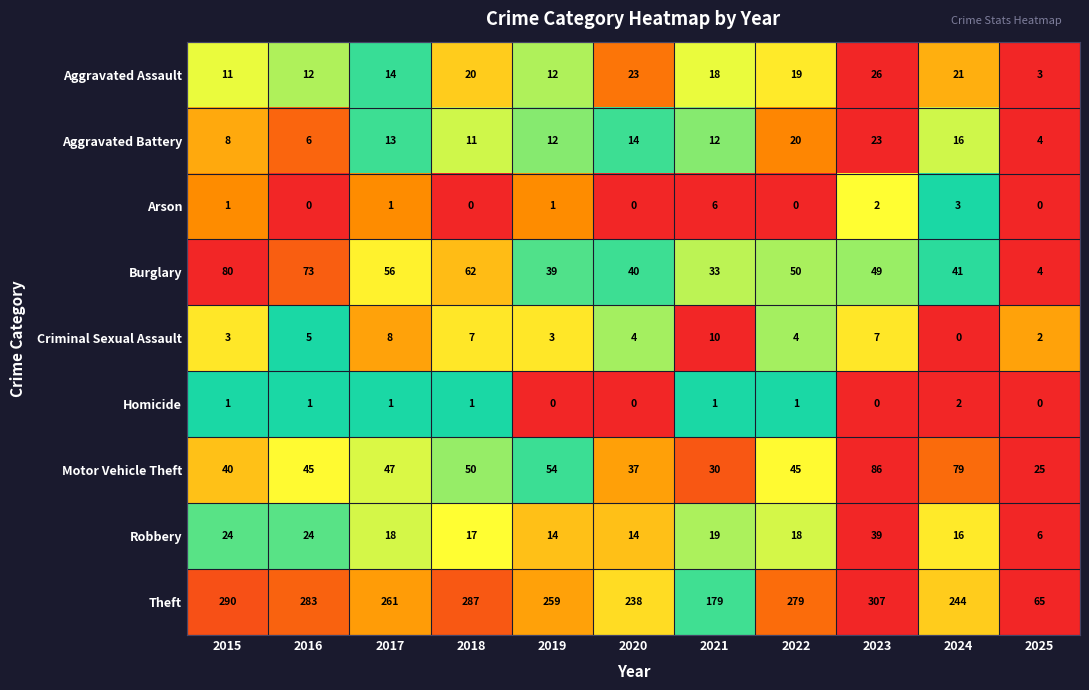

How many data points in Burglary are less than 49?

5